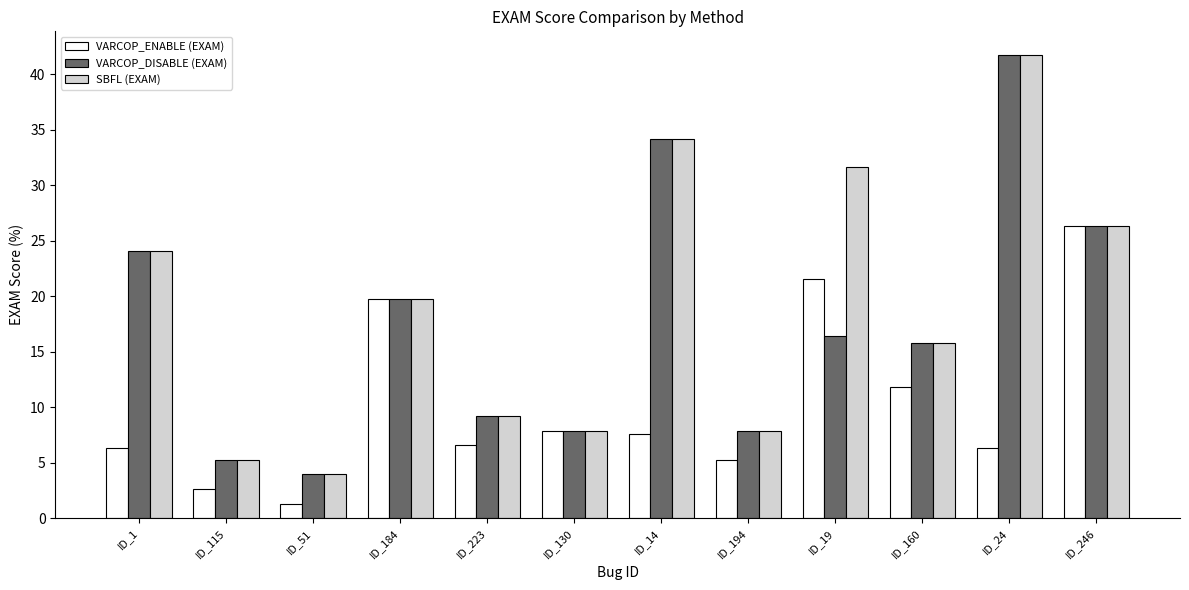

The VARCOP_DISABLE (EXAM) series shows 13.1 at ID_14. True or false?

False